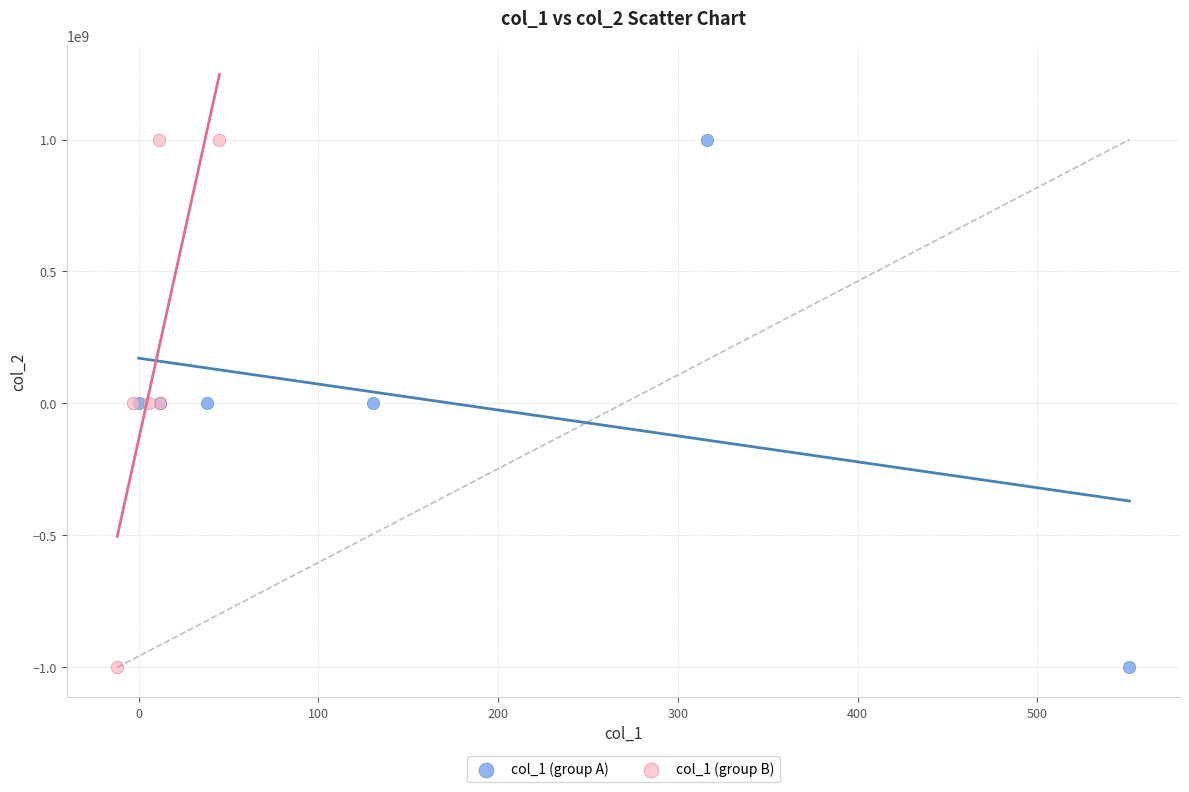

What are all the series names shown in the legend?

col_1 (group A), col_1 (group B)